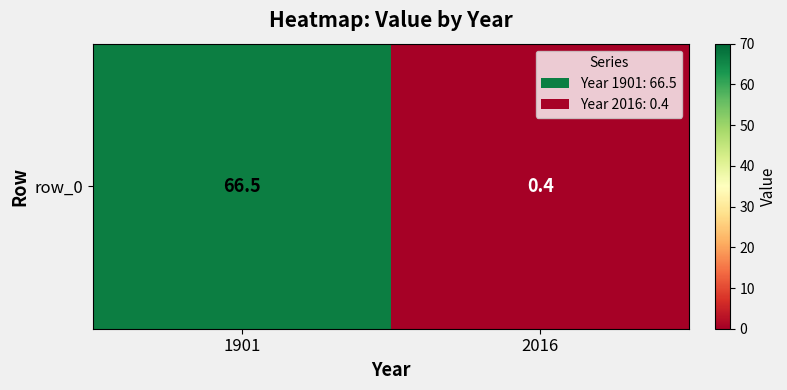

List the labels in order of value, smallest first.

2016, 1901